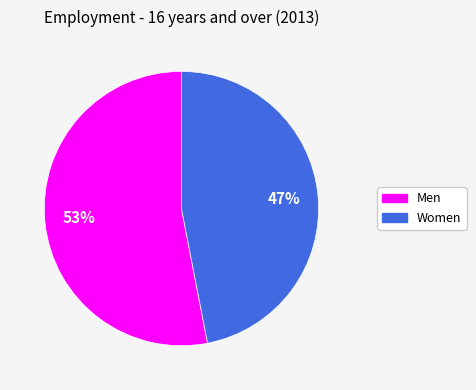

Rank the categories by value from highest to lowest.

Men, Women